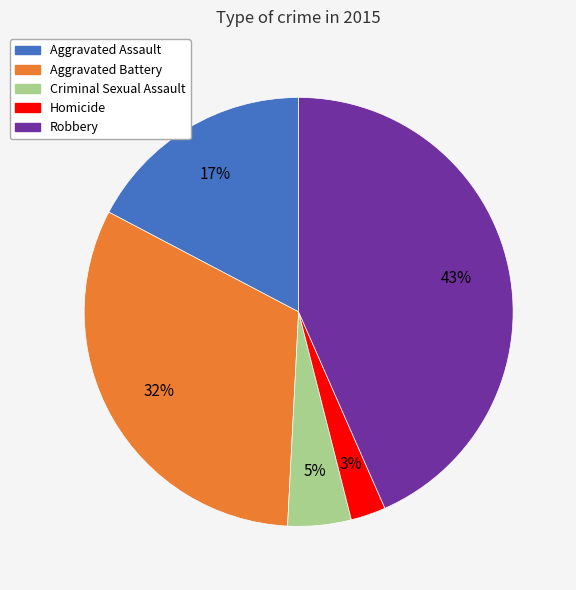

The Criminal Sexual Assault slice represents 5% of the pie. True or false?

True